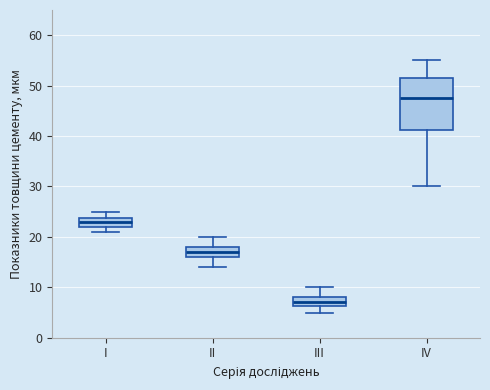

Reading left to right, transcribe this box plot: for each box, give where its median line is, the range the box spans, and where its two whiskers end, as read against the y-axis. The values are not printed on the chart, so give them approximately, as read against the axis.

I: median 23, box 22 to 24, whiskers 21 to 25
II: median 17, box 16 to 18, whiskers 14 to 20
III: median 7, box 6 to 8, whiskers 5 to 10
IV: median 48, box 41 to 52, whiskers 30 to 55